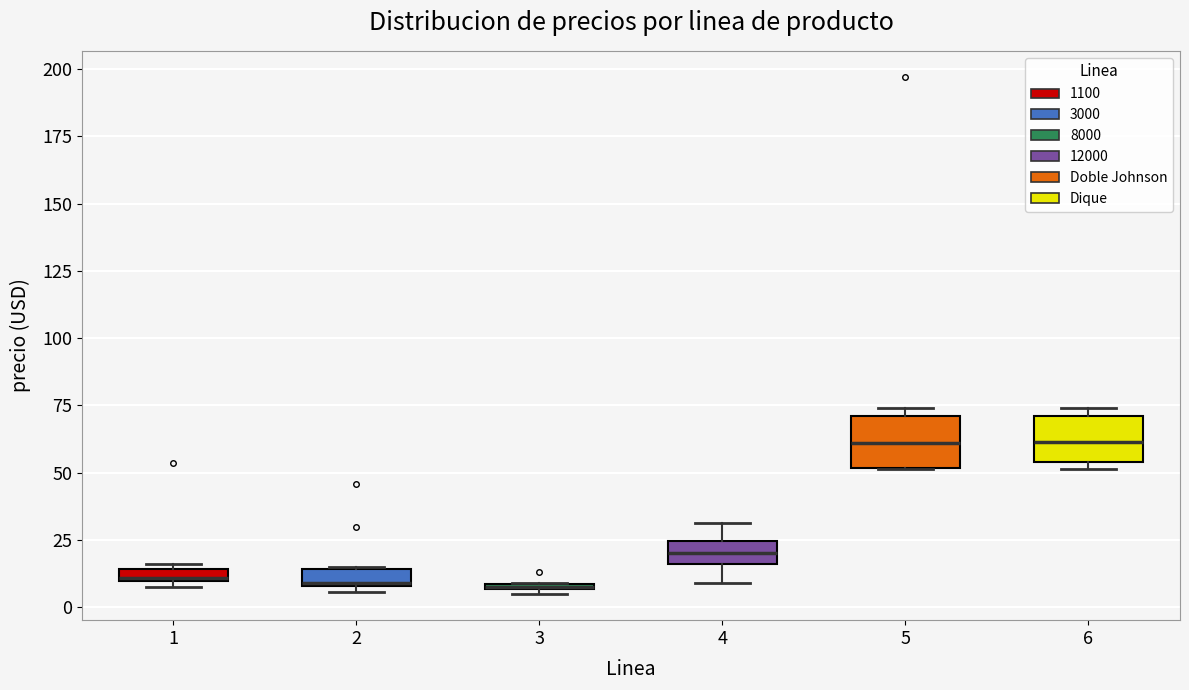

Where is the lower edge of the box at x = 1 on the y-axis? The values are not printed on the chart, so give them approximately, as read against the axis.

10